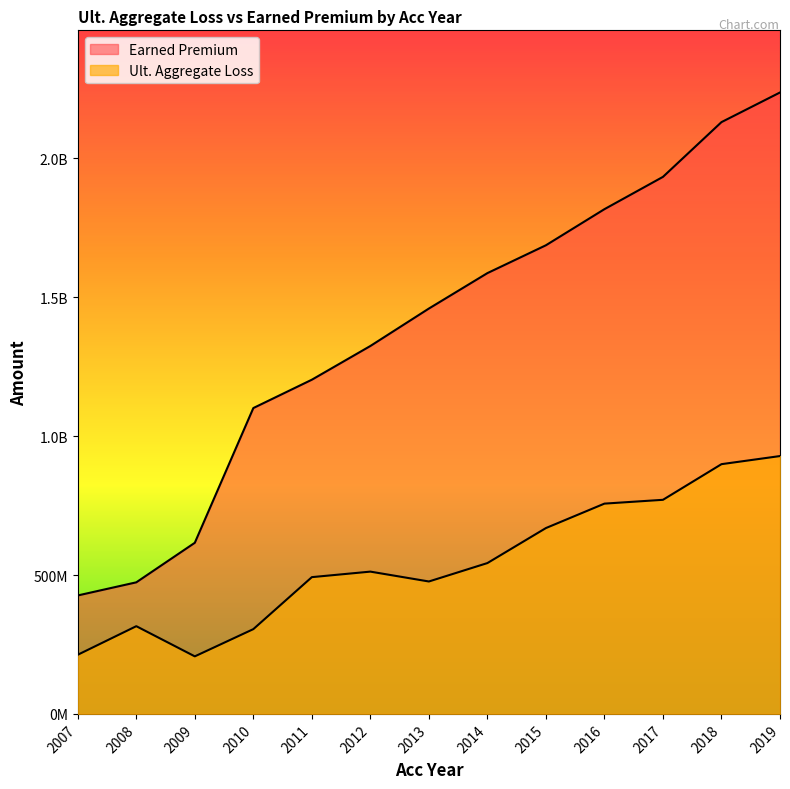

Which has a higher value, 2008 or 2019?

2019